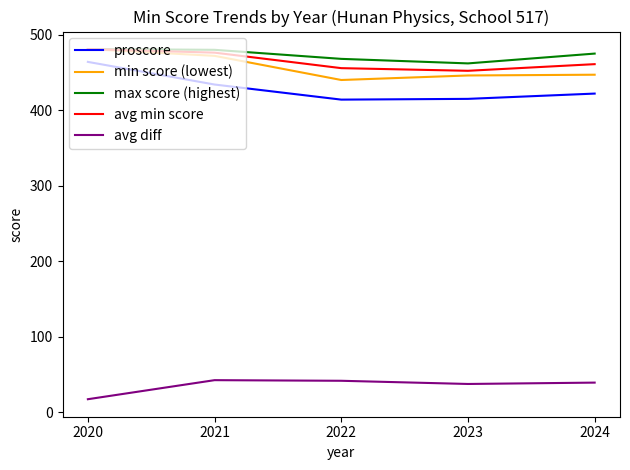

Count the number of categories in the chart.

5